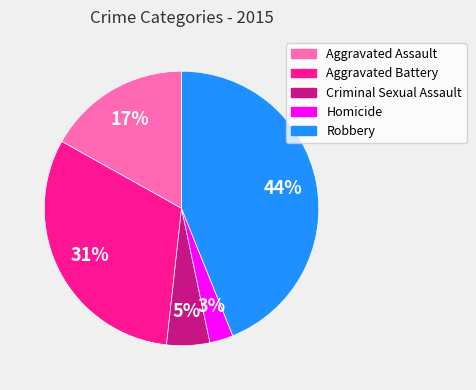

Rank the categories by value from lowest to highest.

Homicide, Criminal Sexual Assault, Aggravated Assault, Aggravated Battery, Robbery